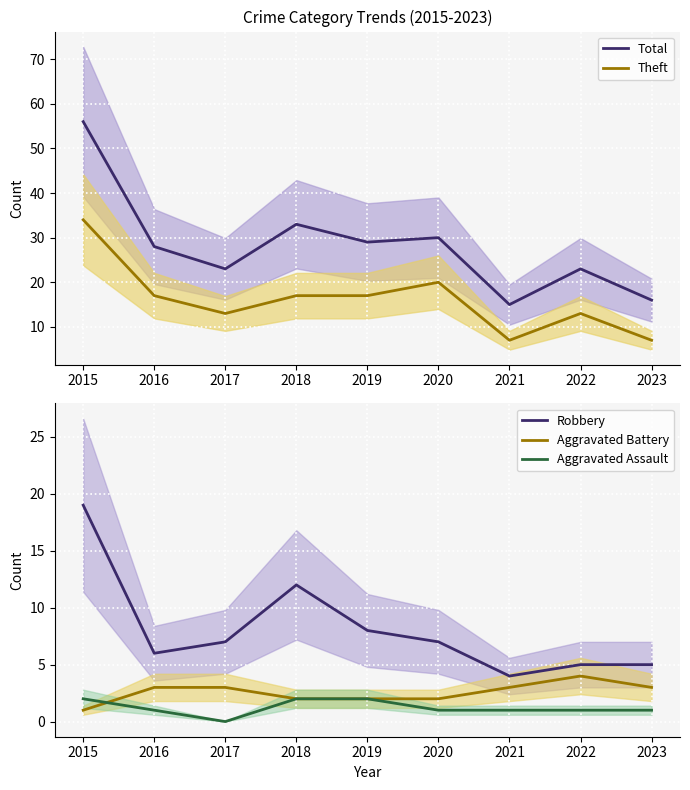

Where is Robbery nearest to the value 11?

2018